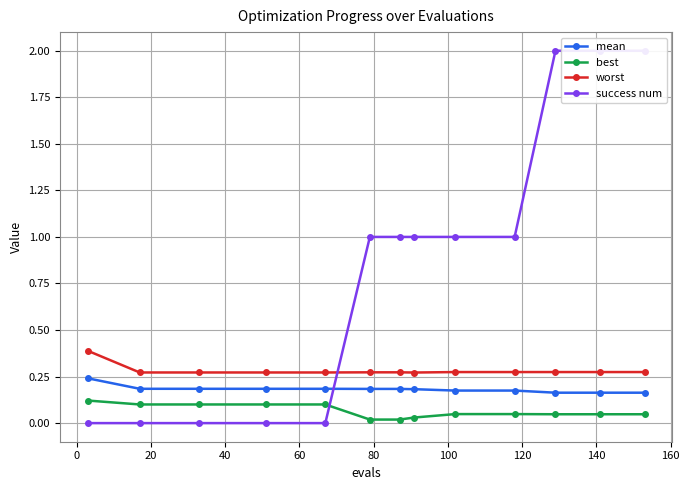

Which series has the largest total across all categories?

success num